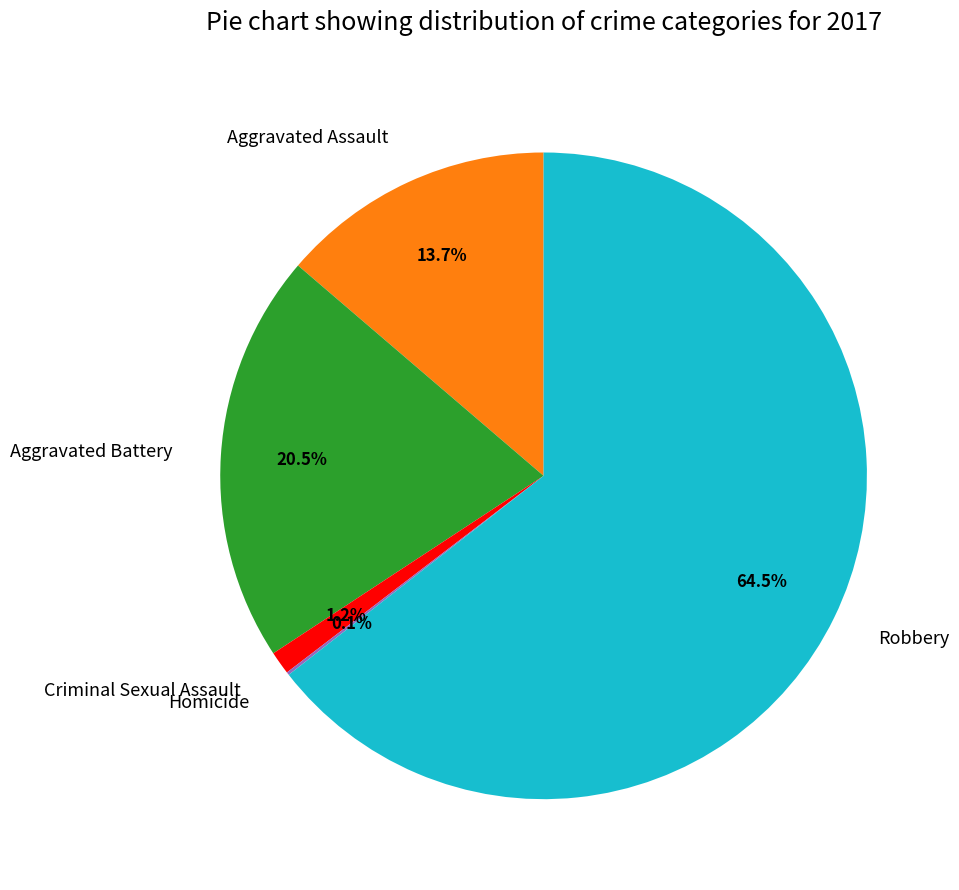

Is there a majority slice in this chart?

Yes